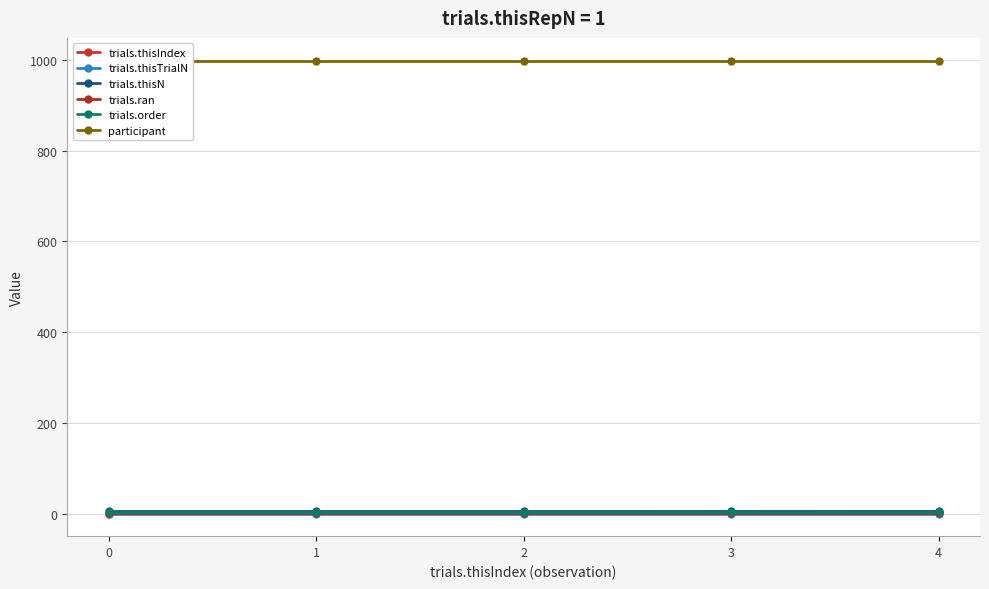

Reading left to right, extract all data points from this chart.

trials.thisIndex: 0=0	1=1	2=2	3=3	4=4
trials.thisTrialN: 0=0	1=0	2=0	3=0	4=0
trials.thisN: 0=5	1=5	2=5	3=5	4=5
trials.ran: 0=1	1=1	2=1	3=1	4=1
trials.order: 0=4	1=4	2=4	3=4	4=4
participant: 0=999	1=999	2=999	3=999	4=999